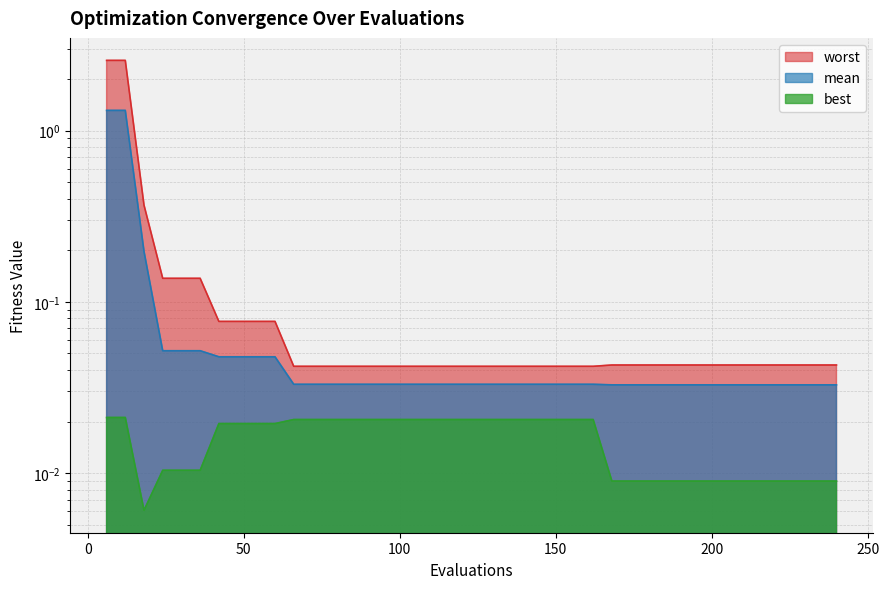

What is the sum of all mean values?

4.2